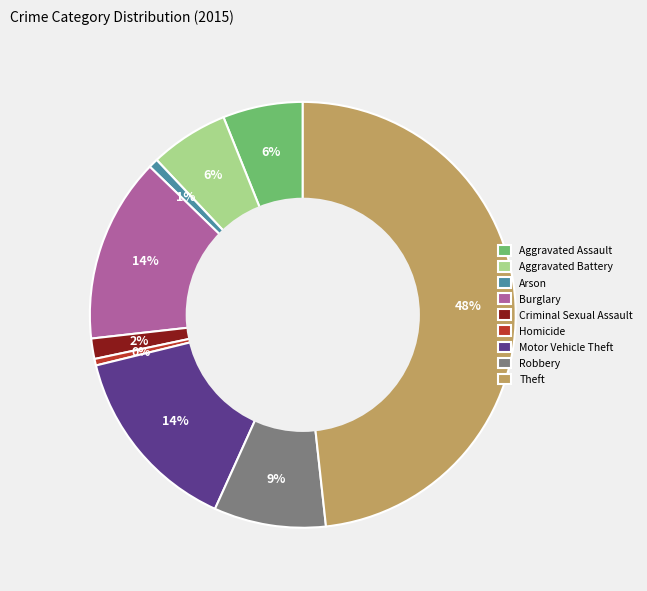

The Robbery slice represents 9% of the pie. True or false?

True